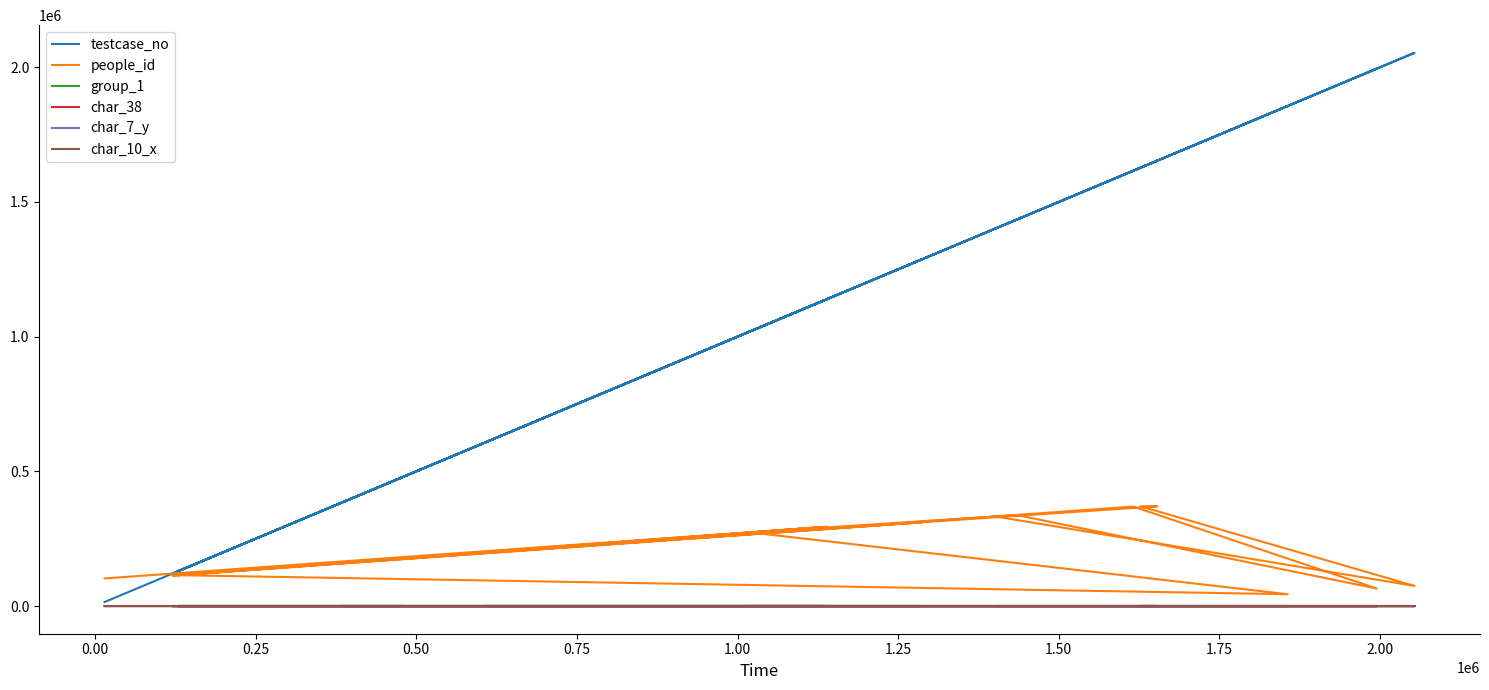

Reading right to left, extract all data points from this chart.

testcase_no: 1402305	2053589	1627094	1653396	608382	1049933	1434474	1994881	1615672	129310	1130860	1021271	1856210	128820	477576	120584	1285678	384853	1139518	15004
people_id: 332162	74754	370270	370270	201406	278016	337863	64887	369342	114721	292871	272947	43992	114585	178216	113081	310681	160971	294424	102595
group_1: 2	2	2	2	1	2	2	2	2	2	2	2	2	2	2	2	2	2	2	2
char_38: 0	1	0	0	0	0	1	1	0	0	0	0	1	0	1	1	0	0	0	0
char_7_y: 8	9	1	1	11	16	7	11	11	13	11	14	23	6	7	23	8	2	11	2
char_10_x: 0	0	0	0	0	0	0	0	0	0	0	0	0	0	0	0	0	0	0	0